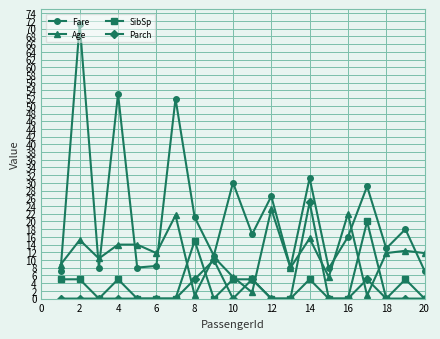

Which series has the widest spread of values?

Fare